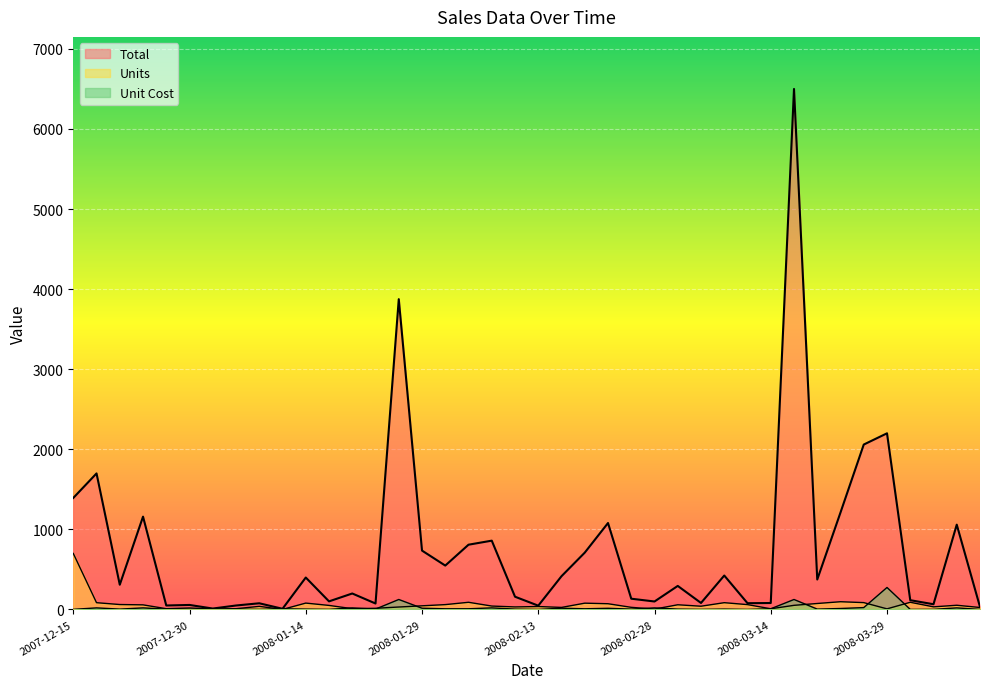

Reading left to right, extract all data points from this chart.

Total: 1393.0	1699.2	309.4	1159.4	49.9	56.8	11.9	49.9	77.6	9.0	399.2	101.5	199.9	74.8	3875.0	735.5	548.4	809.1	859.6	159.7	47.7	415.7	710.2	1080.0	134.7	100.0	294.4	81.6	424.1	78.7	80.9	6500.0	374.2	1211.5	2059.7	2200.0	116.1	65.7	1059.5	32.2
Units: 700.0	85.0	62.0	58.0	10.0	19.0	6.0	10.0	39.0	1.0	80.0	51.0	10.0	15.0	31.0	46.0	61.0	90.0	43.0	32.0	37.0	26.0	79.0	72.0	27.0	5.0	59.0	41.0	85.0	61.0	9.0	52.0	75.0	97.0	86.0	8.0	90.0	33.0	53.0	25.0
Unit Cost: 2.0	20.0	5.0	20.0	5.0	3.0	2.0	5.0	2.0	9.0	5.0	2.0	20.0	5.0	125.0	16.0	9.0	9.0	20.0	5.0	1.3	16.0	9.0	15.0	5.0	20.0	5.0	2.0	5.0	1.3	9.0	125.0	5.0	12.5	23.9	275.0	1.3	2.0	20.0	1.3